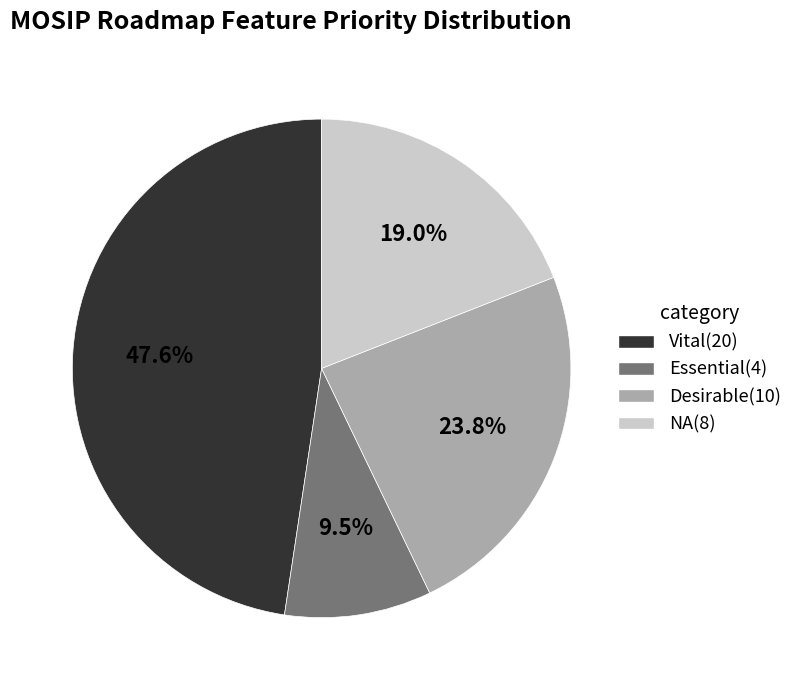

Rank the categories by value from lowest to highest.

Essential, NA, Desirable, Vital